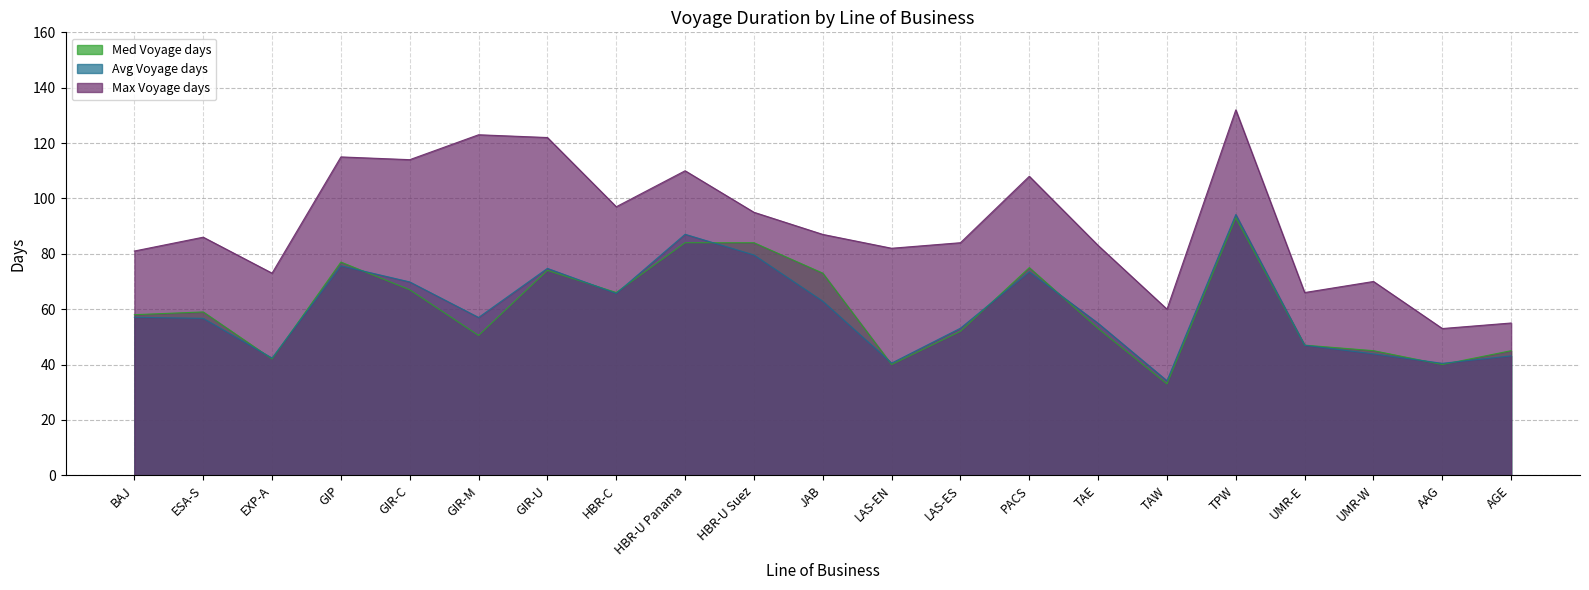

Reading right to left, extract all data points from this chart.

Avg Voyage days: 43.1	40.4	43.8	47.0	94.2	34.1	54.9	73.5	53.1	40.5	62.9	79.6	87.0	65.7	74.7	57.0	69.8	75.6	42.3	56.7	57.1
Max Voyage days: 55.0	53.0	70.0	66.0	132.0	60.0	83.0	108.0	84.0	82.0	87.0	95.0	110.0	97.0	122.0	123.0	114.0	115.0	73.0	86.0	81.0
Med Voyage days: 45.0	40.0	45.0	47.0	93.0	33.0	53.0	75.0	52.0	40.0	73.0	84.0	84.0	66.0	74.0	50.5	67.0	77.0	42.0	59.0	58.0